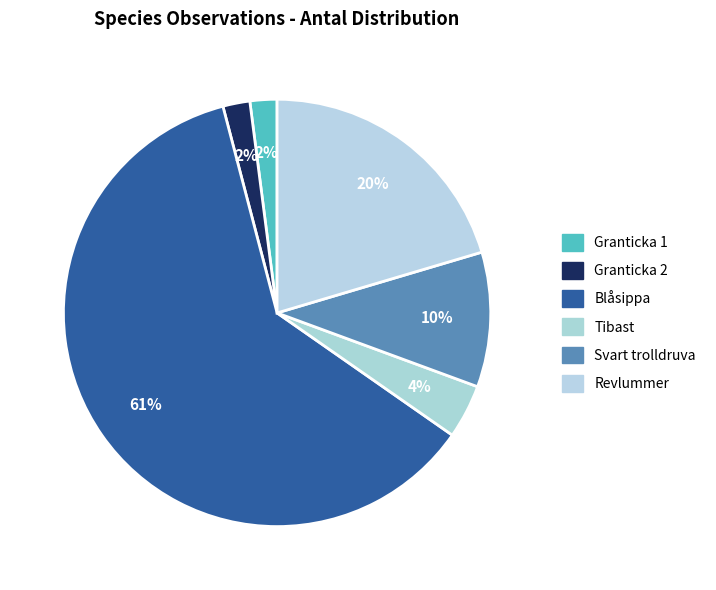

How many slices are in this pie chart?

6